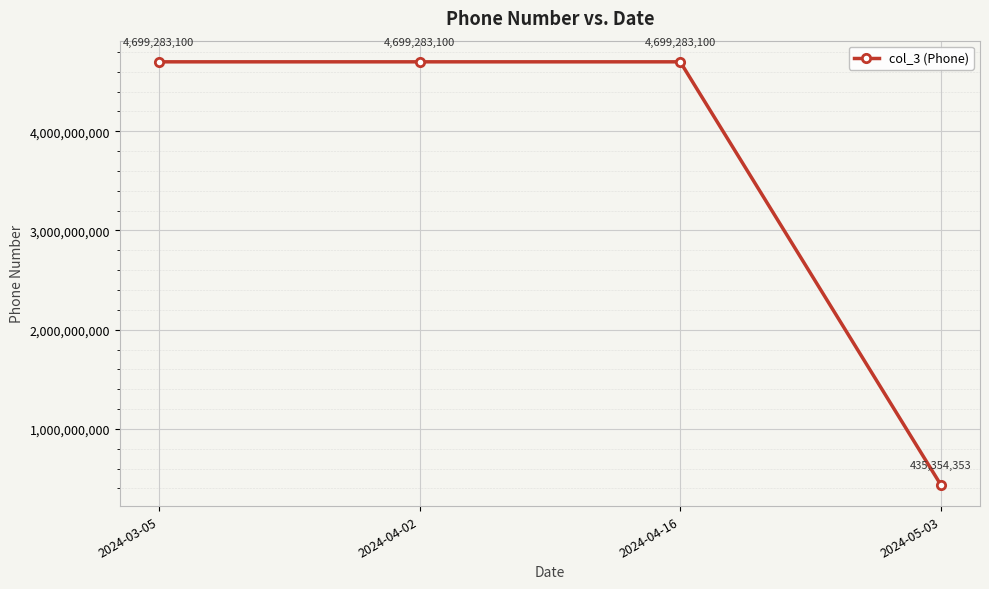

How many data points are less than 4699283100?

1